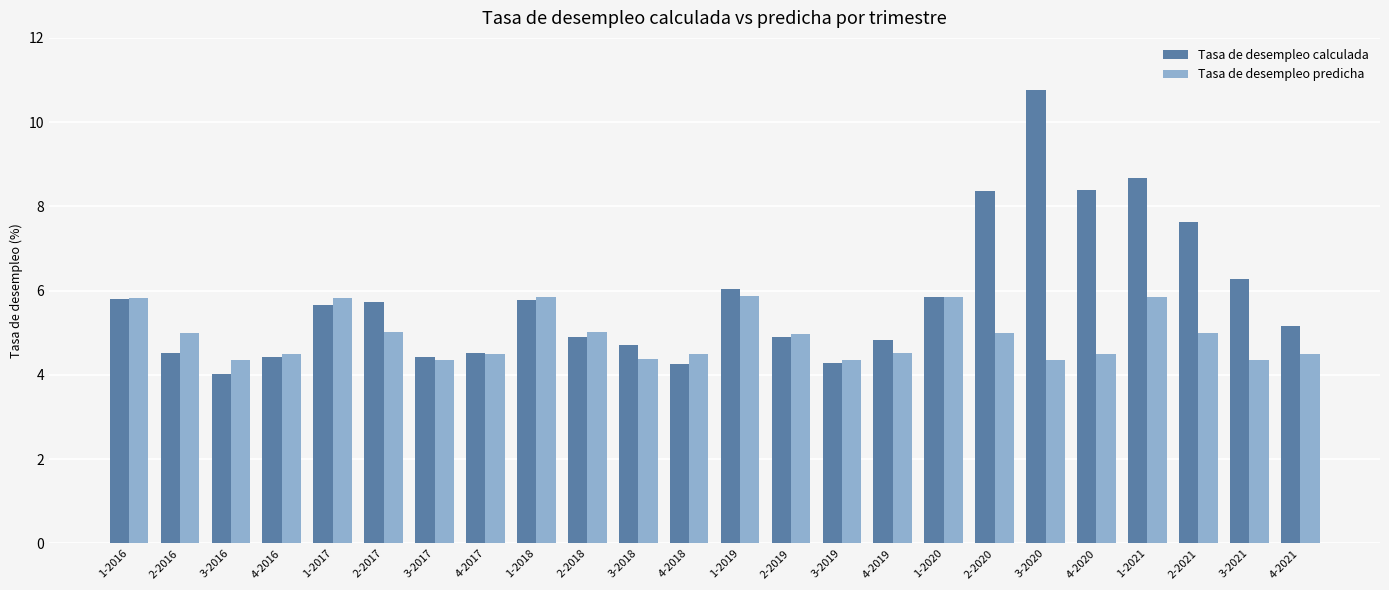

The value of Tasa de desempleo predicha at 4-2020 is 6.8. True or false?

False